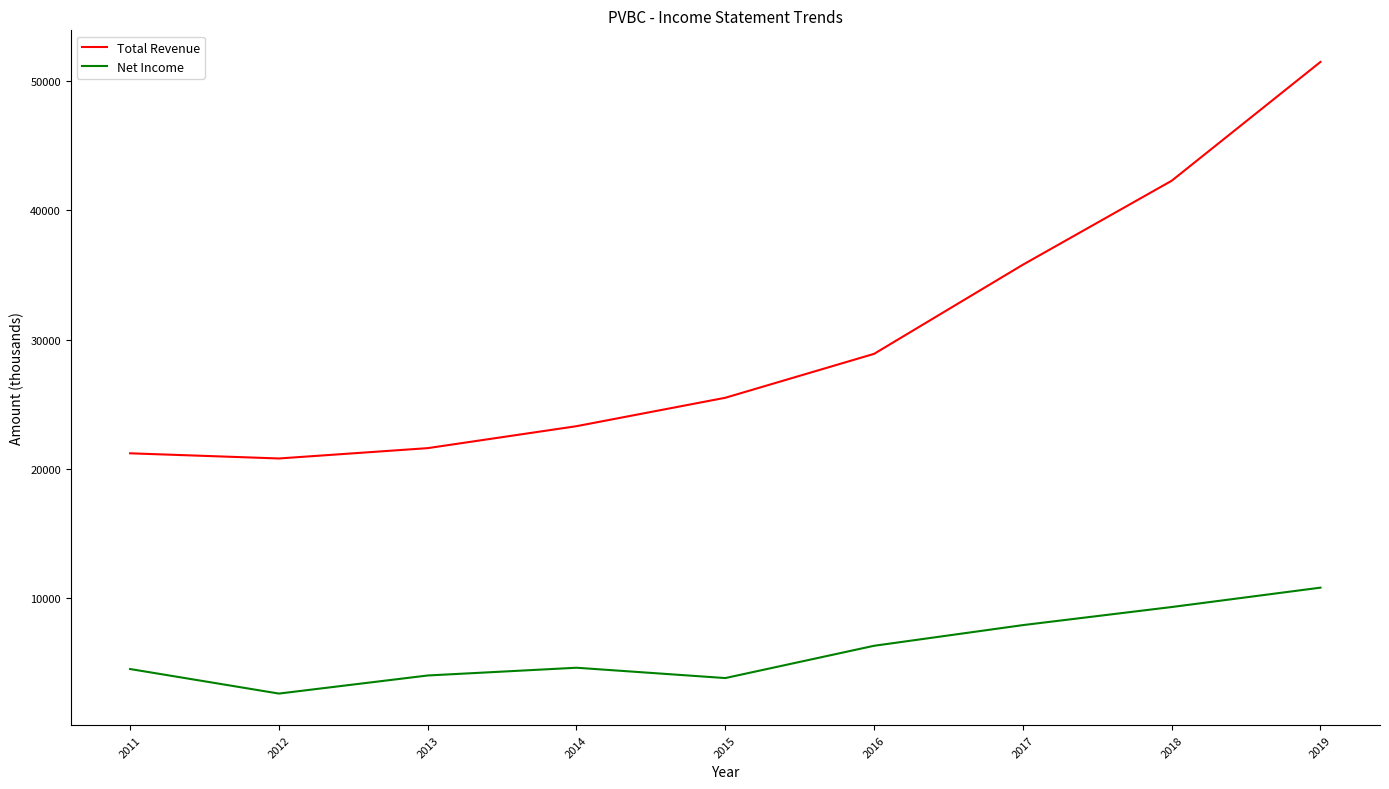

Is the value of Net Income at 2019 greater than the value of Total Revenue at 2019?

No